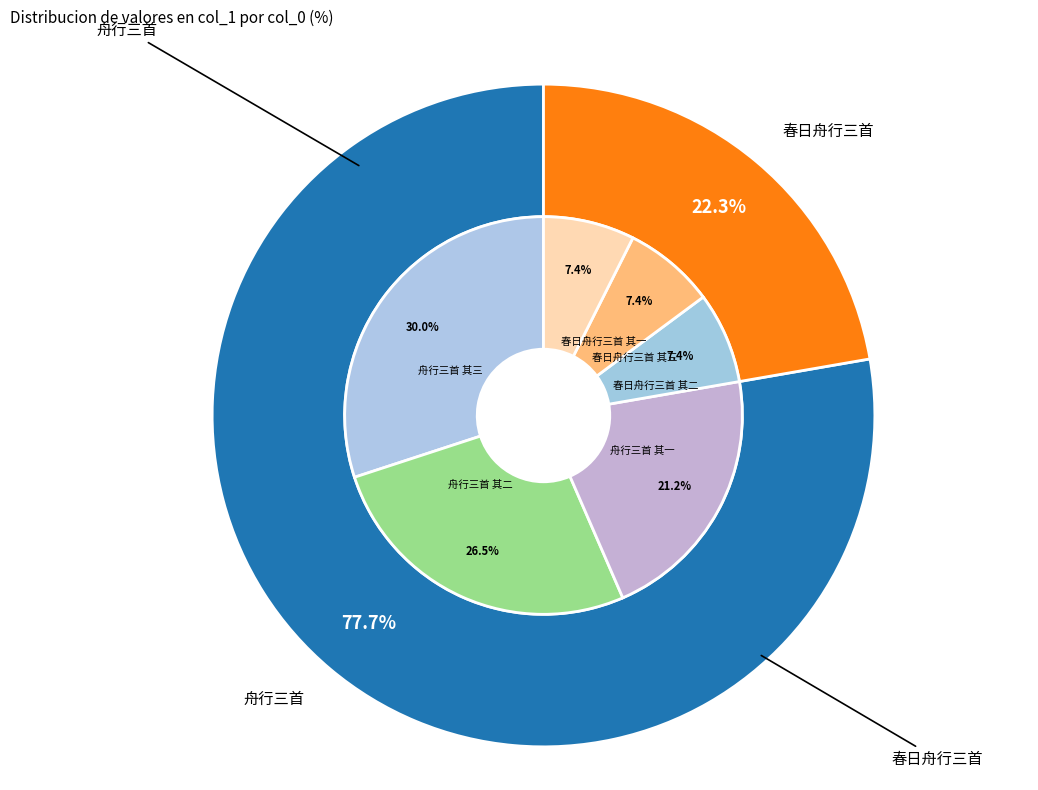

To the nearest percent, what is the difference between the largest and smallest slice percentages?

23%